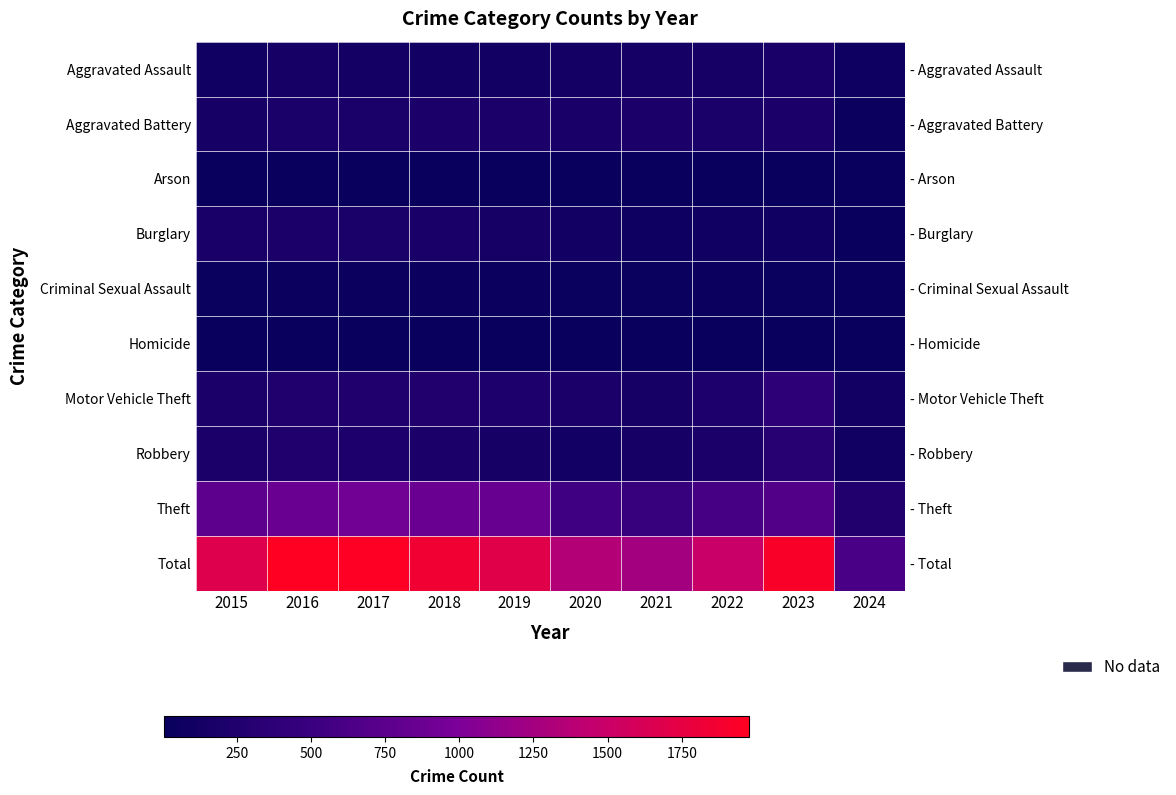

At how many categories does at least one series exceed 142?

10